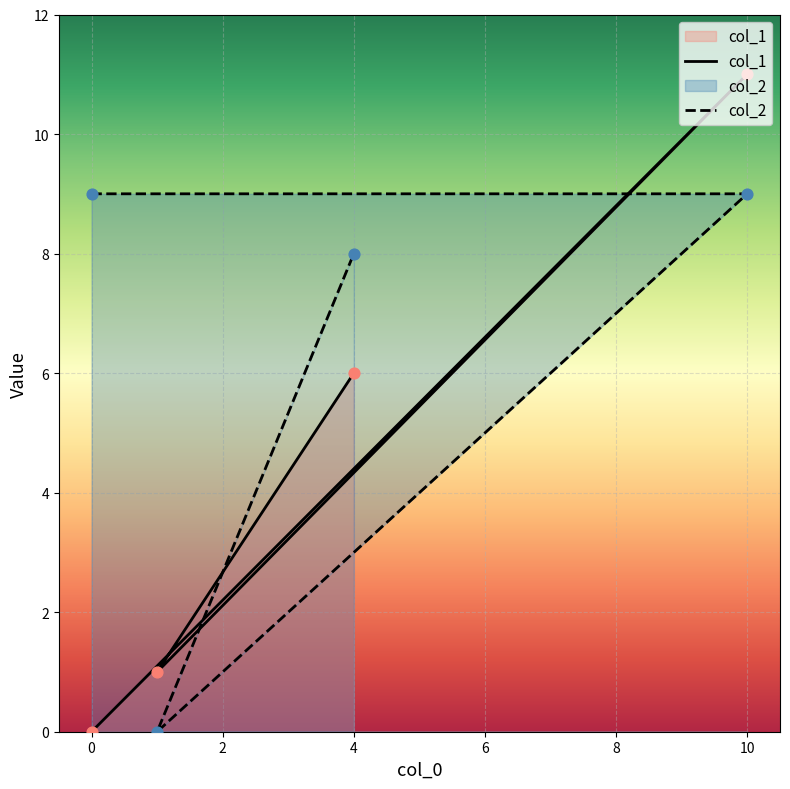

Which series reaches the maximum Y coordinate?

col_1